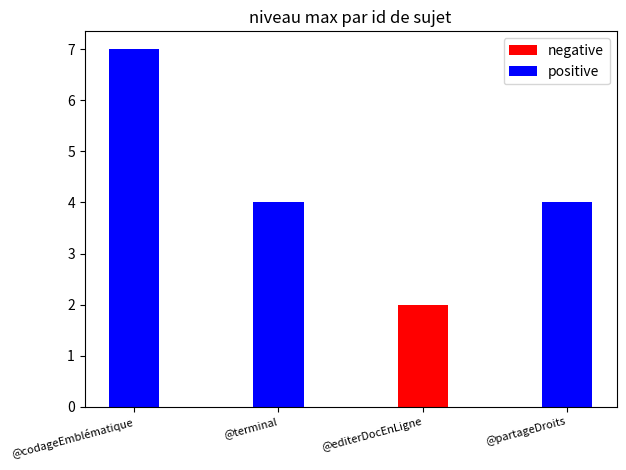

How many bars are there in total?

8